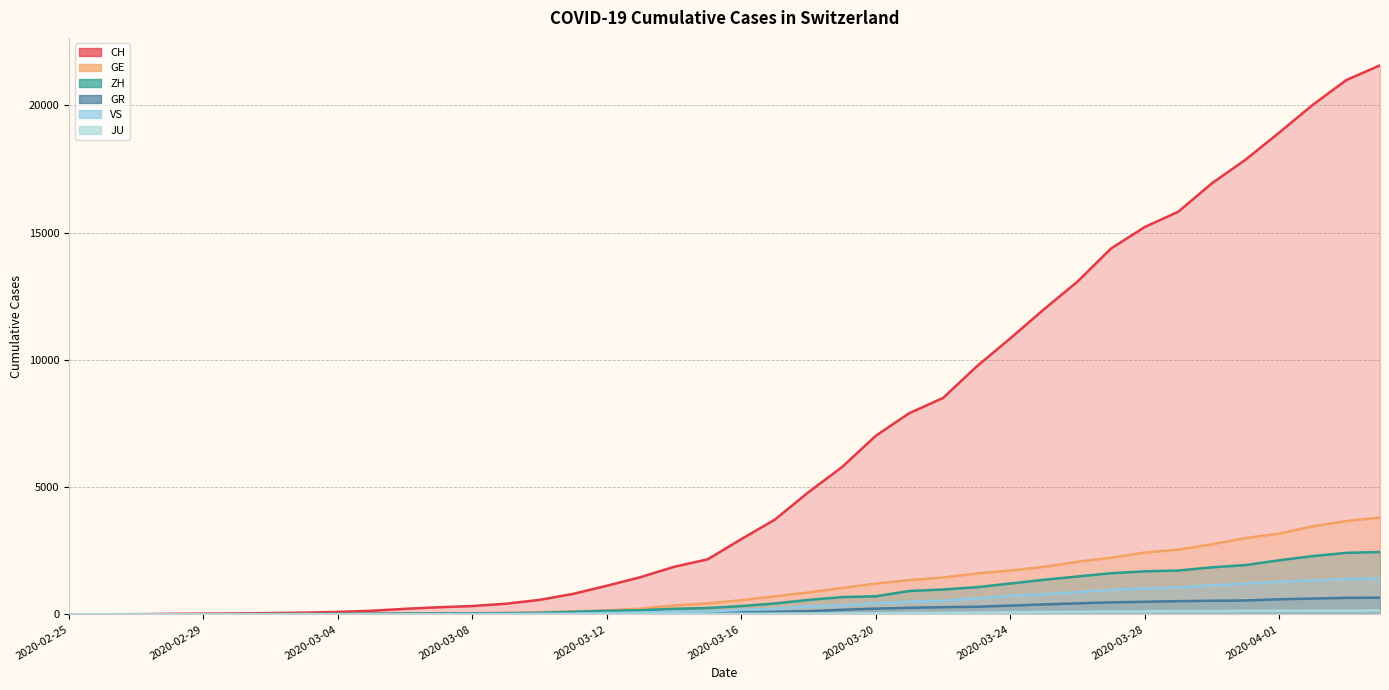

What is the label of the 29th point from the right?

2020-03-07